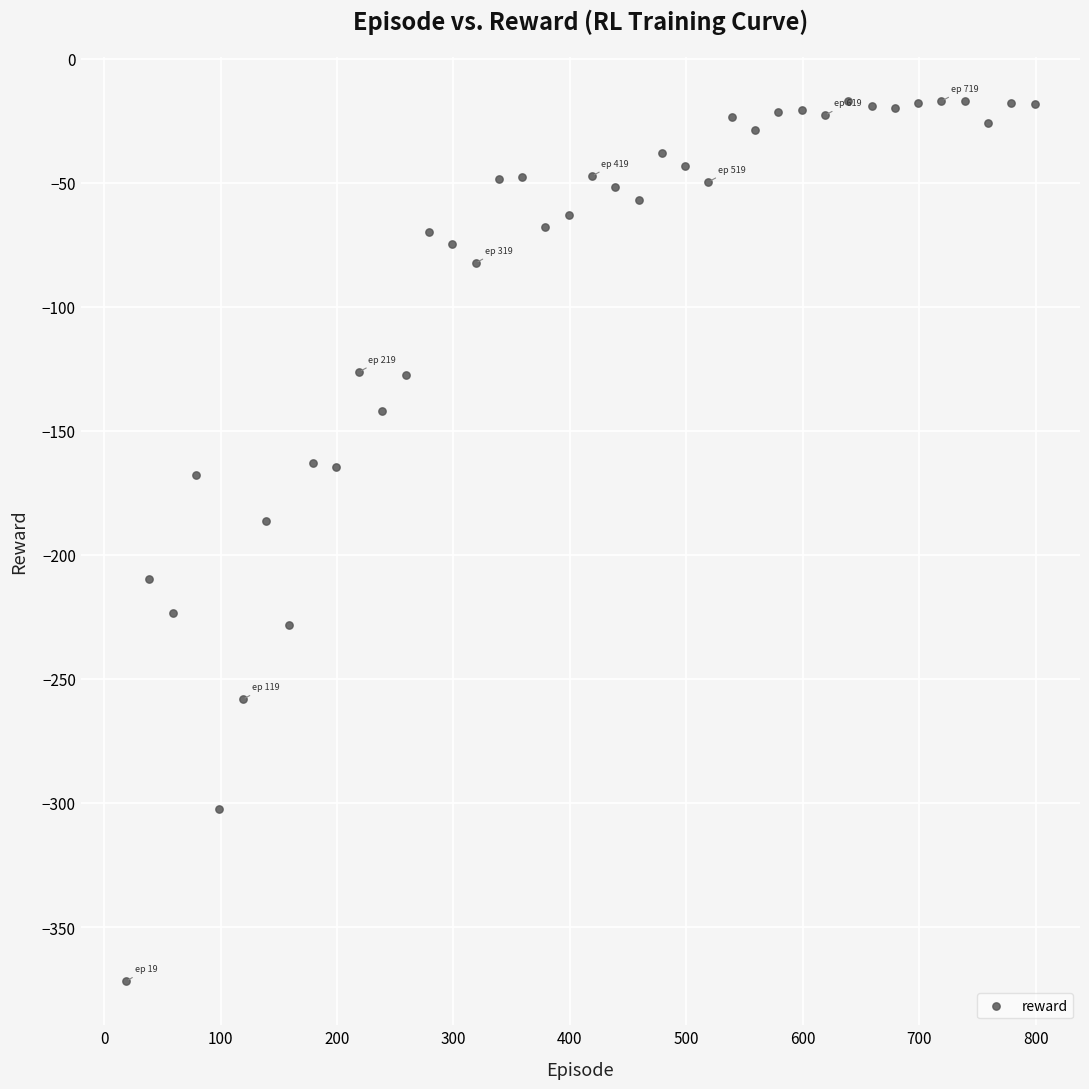

What is the range of Y values (max minus min)?

354.7